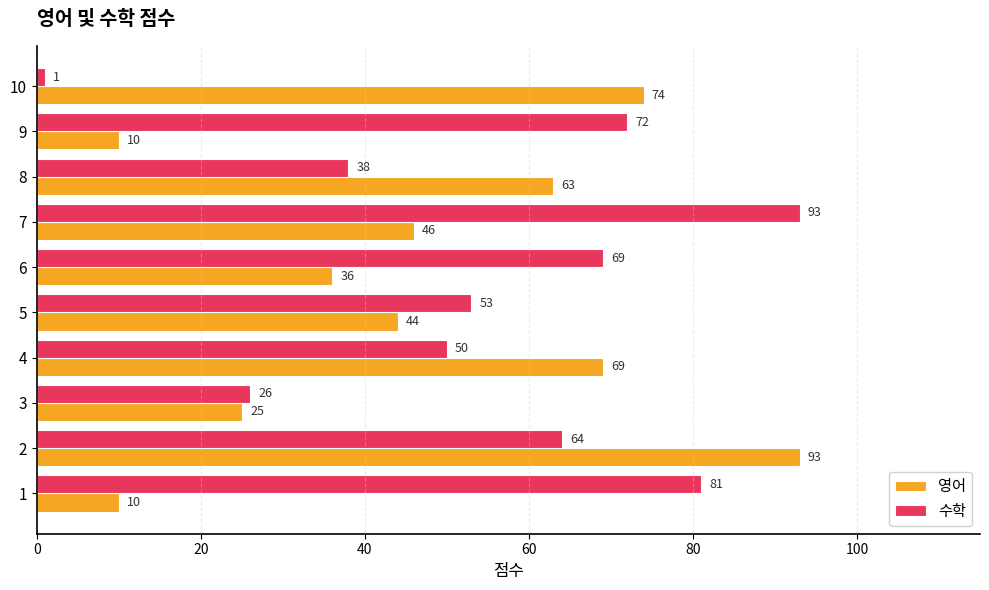

What is the sum of the 수학 values at 7 and 8?

131